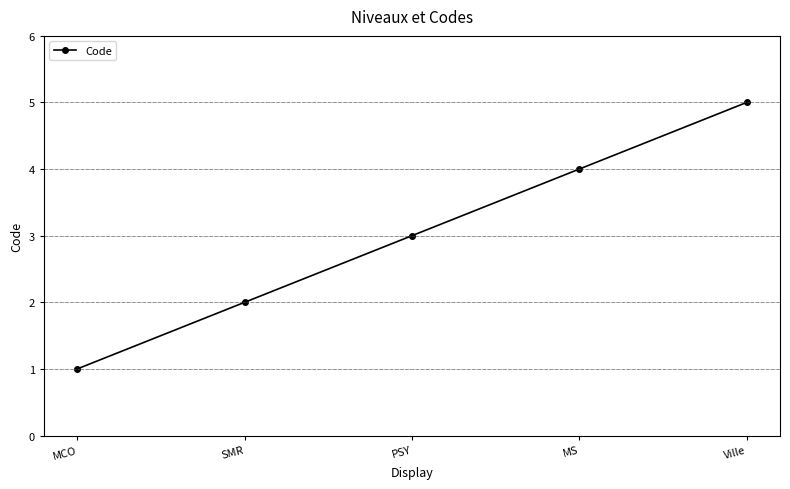

What is the difference between the maximum and minimum values?

4